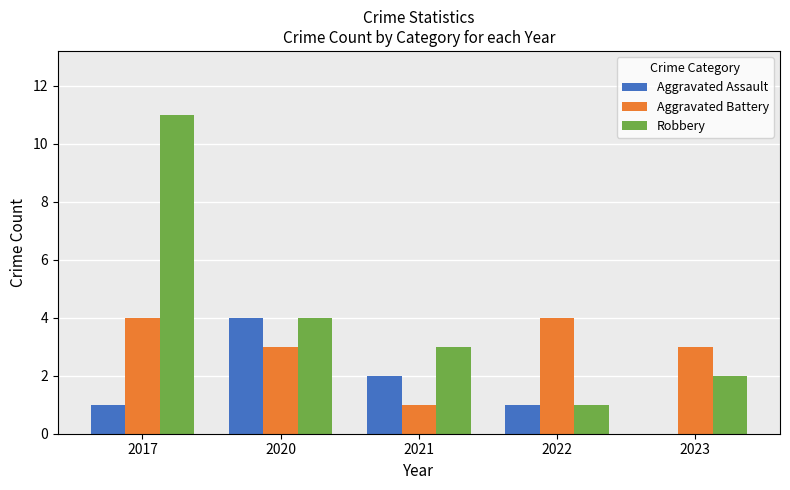

At which label does Robbery first exceed 3?

2017